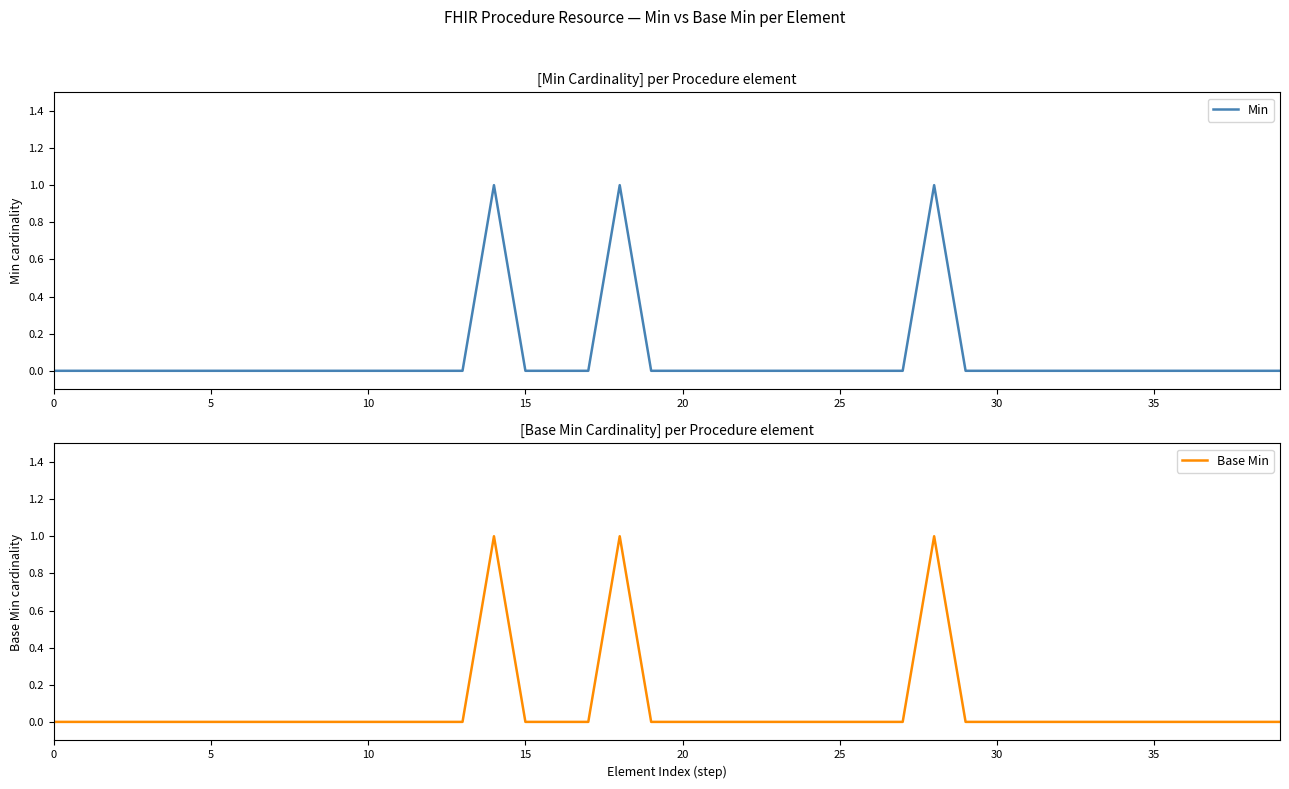

At how many categories does at least one series exceed 0?

3